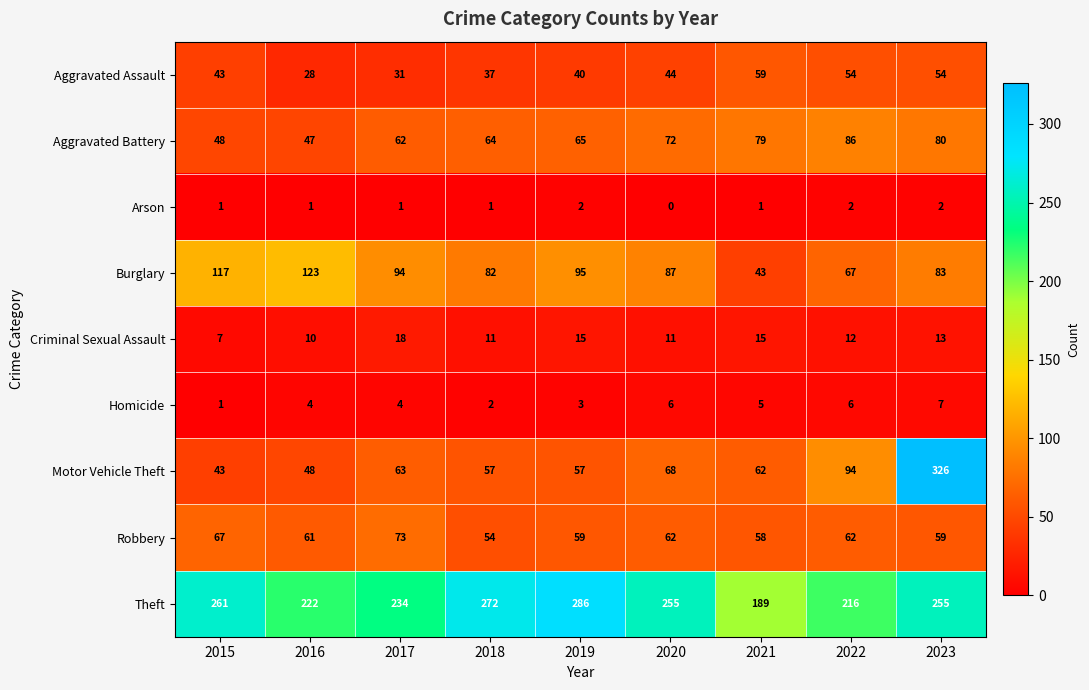

What is the difference between the Burglary values at 2018 and 2019?

13